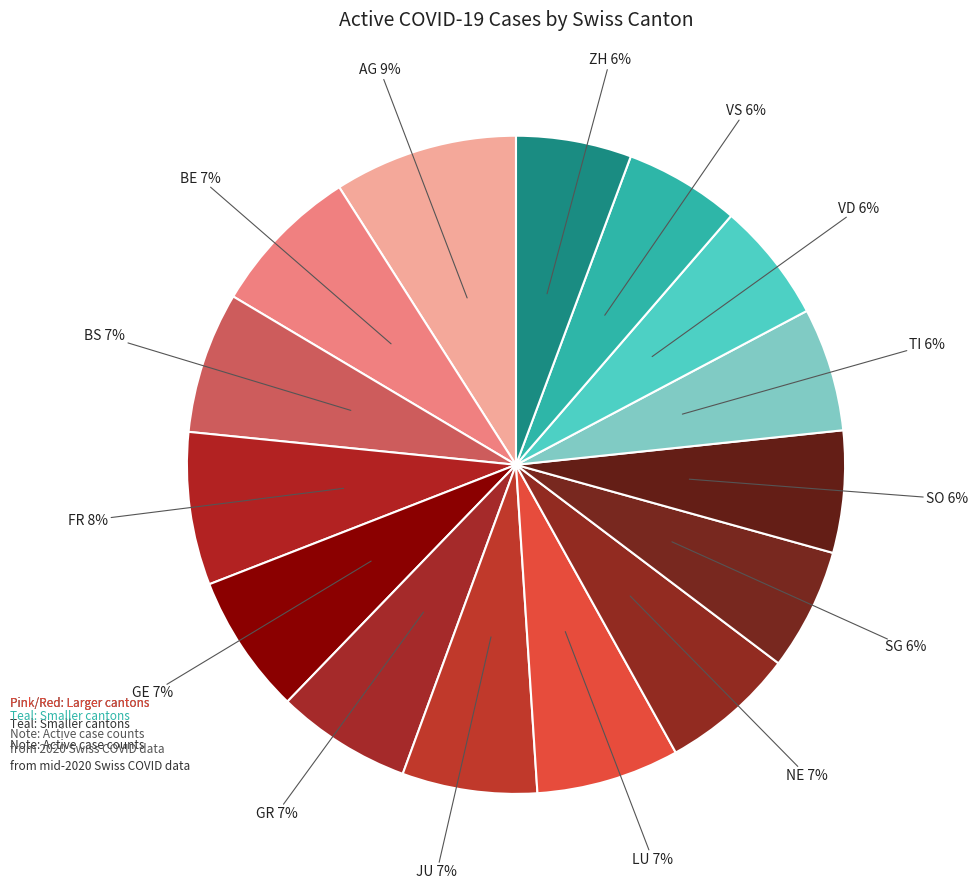

Is there any slice that represents more than half of the pie?

No